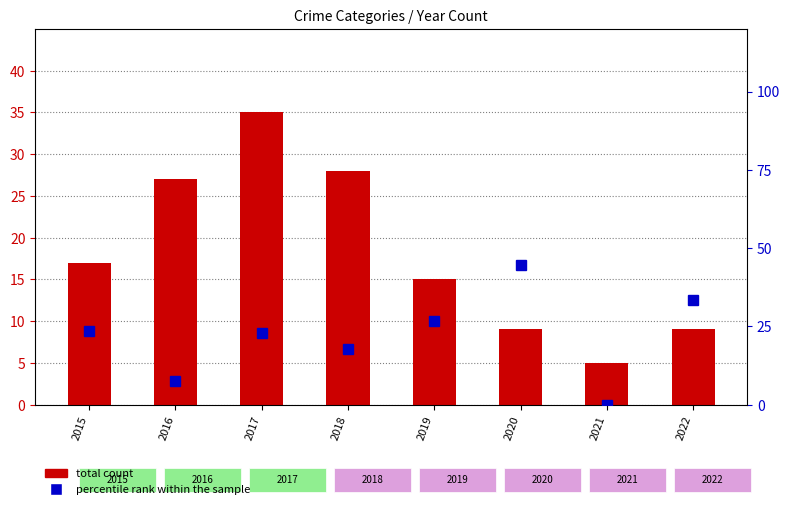

Which label corresponds to the smallest value in the chart?

2021